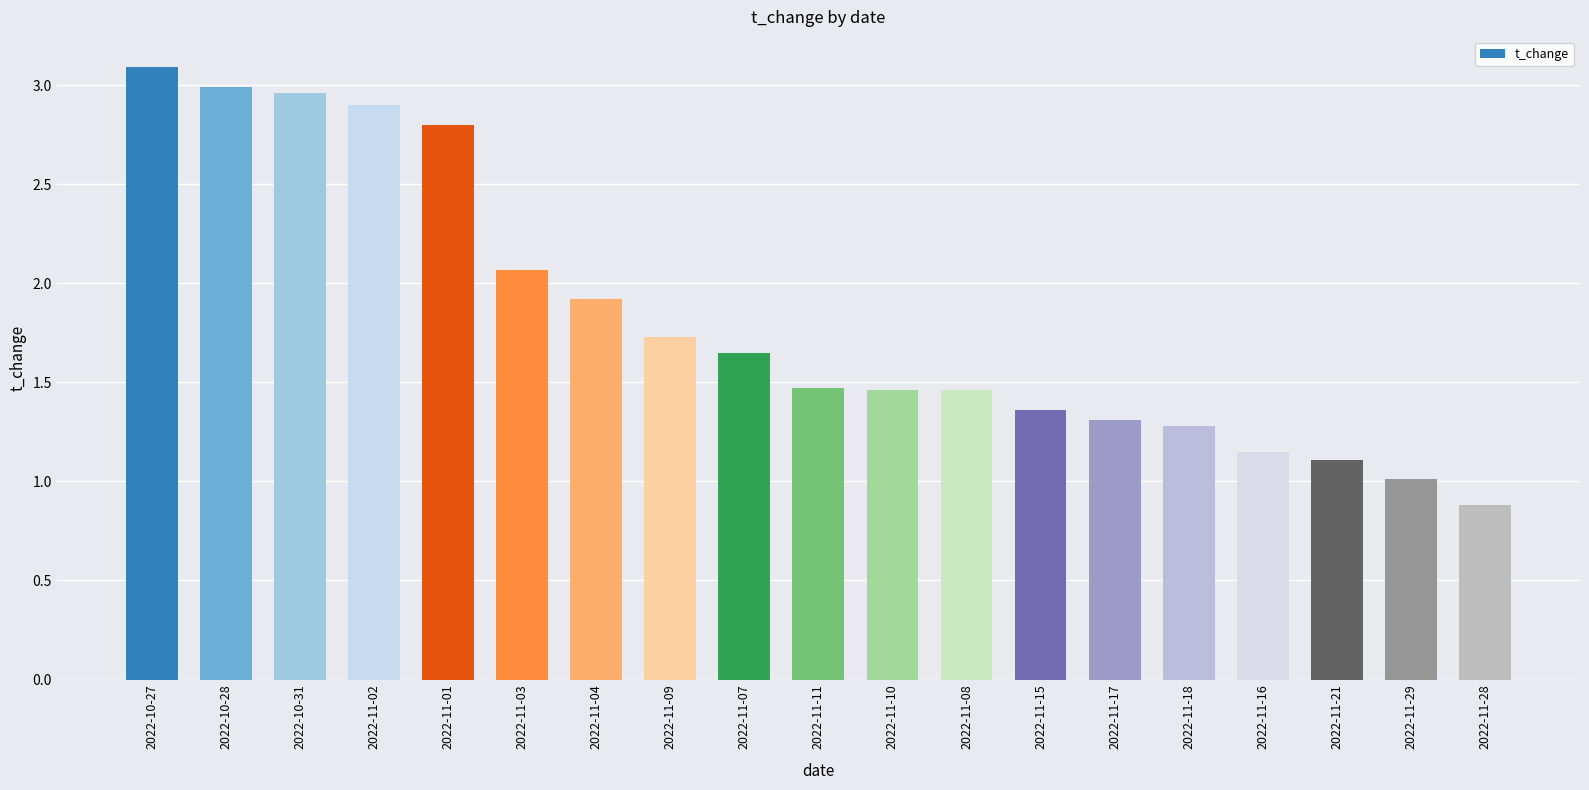

At which label does the data first exceed 1?

2022-10-27